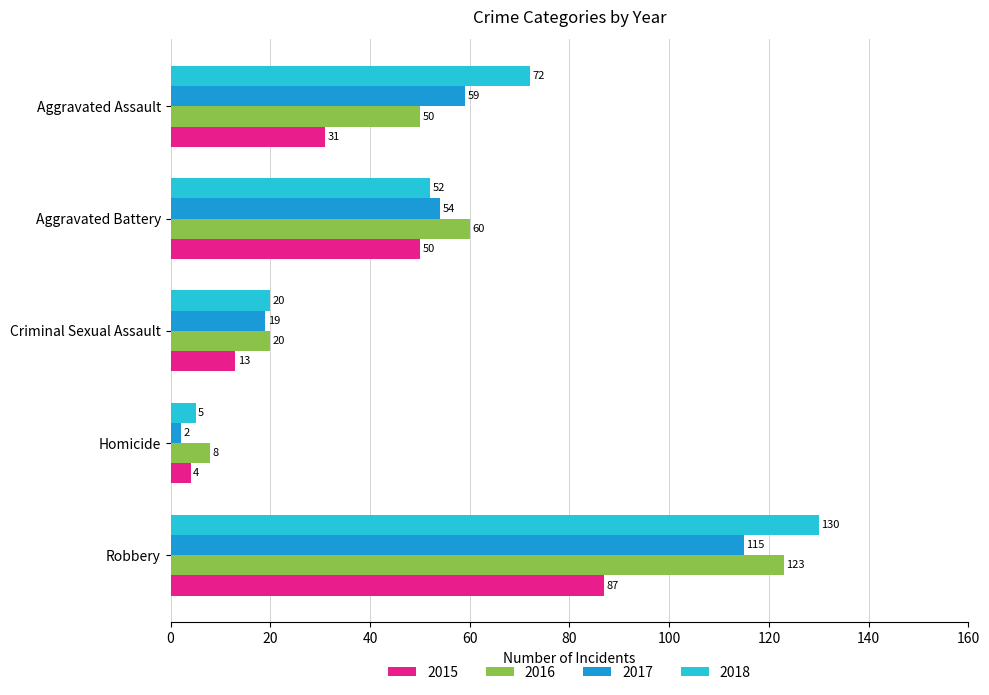

What is the greatest value displayed?

130